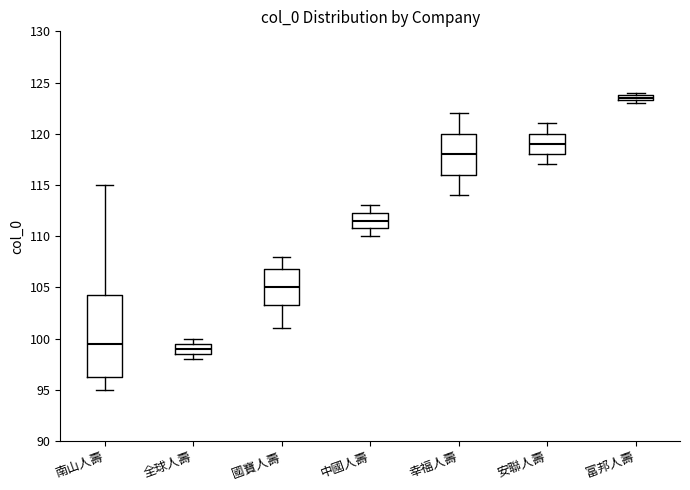

Which box's median line is the lowest?

全球人壽